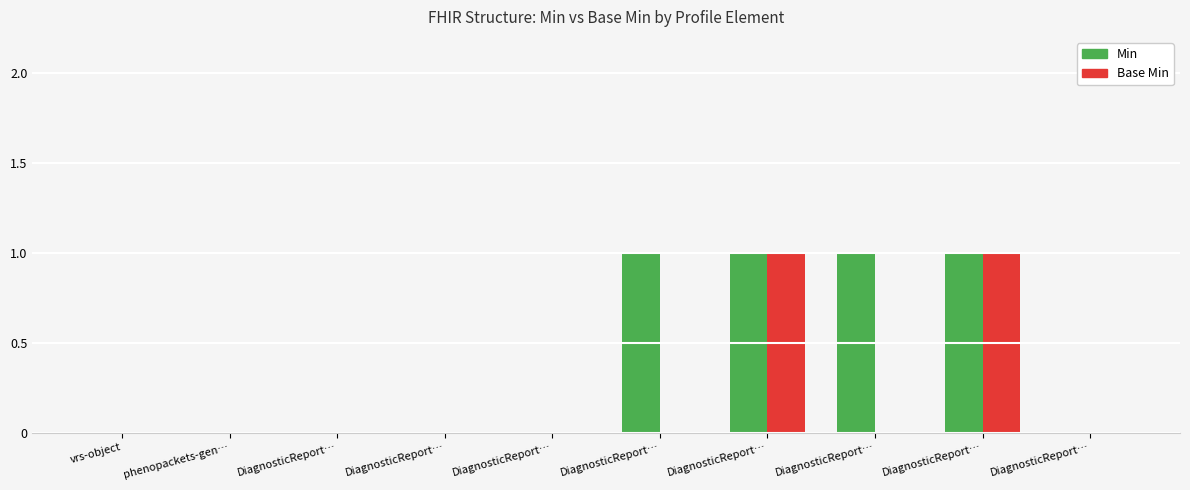

True or false: Base Min has a value of 0 at DiagnosticReport….

True